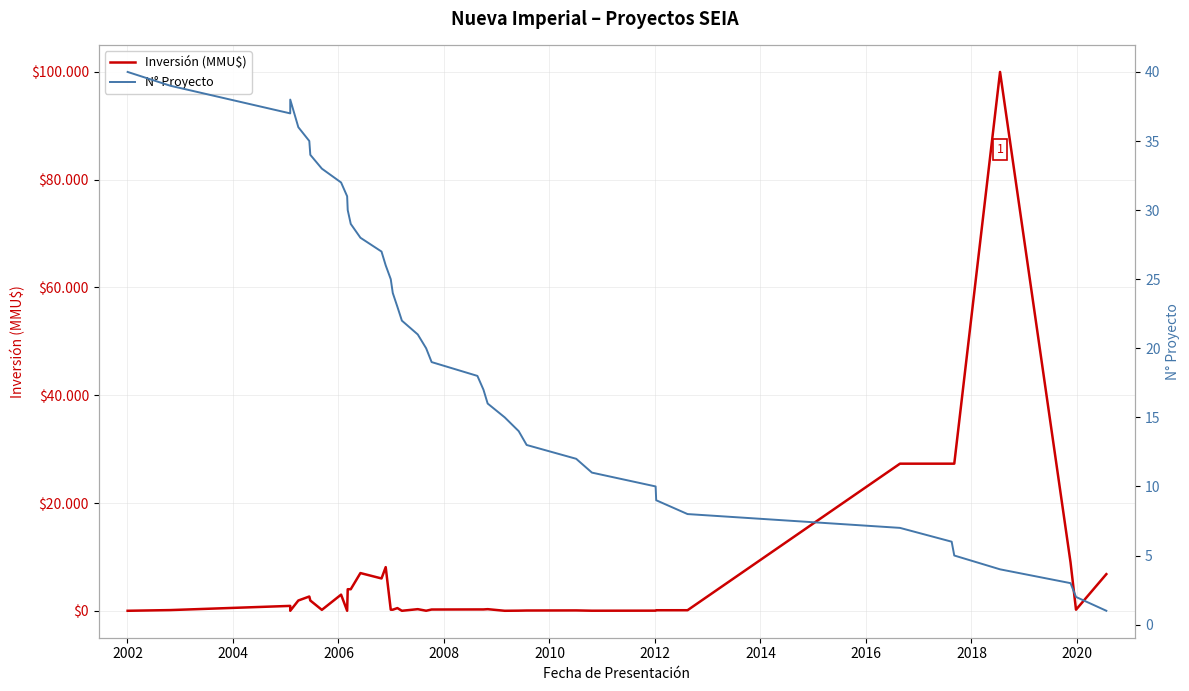

Which series has the largest range (max minus min)?

Inversión (MMU$)